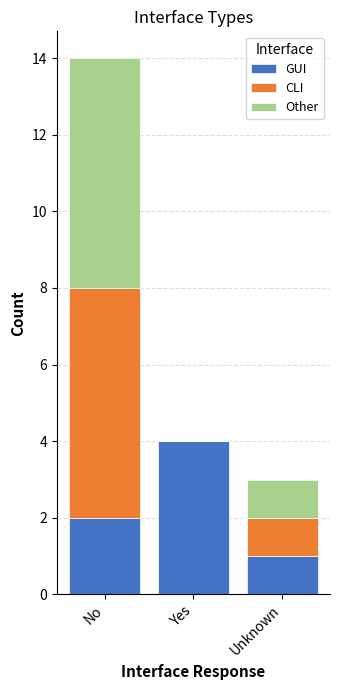

At which category is the sum across all series the highest?

No